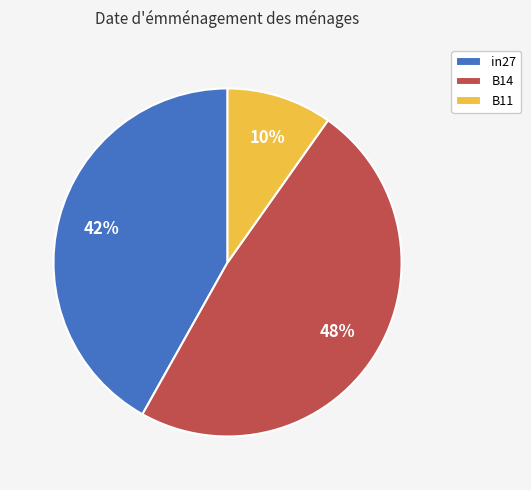

To the nearest percent, what is the combined percentage of in27 and B11?

52%